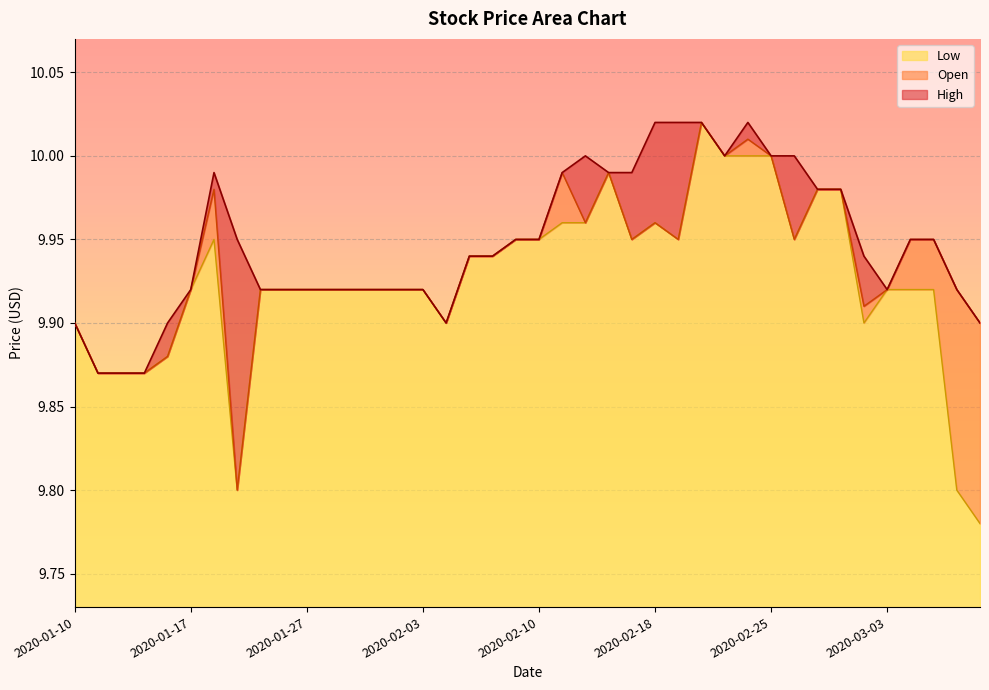

Reading left to right, what are all the values shown in this chart?

Open: 9.9	9.9	9.9	9.9	9.9	9.9	10.0	9.8	9.9	9.9	9.9	9.9	9.9	9.9	9.9	9.9	9.9	9.9	9.9	9.9	9.9	10.0	10.0	10.0	9.9	10.0	9.9	10.0	10.0	10.0	10.0	9.9	10.0	10.0	9.9	9.9	9.9	9.9	9.9	9.9
High: 9.9	9.9	9.9	9.9	9.9	9.9	10.0	9.9	9.9	9.9	9.9	9.9	9.9	9.9	9.9	9.9	9.9	9.9	9.9	9.9	9.9	10.0	10.0	10.0	10.0	10.0	10.0	10.0	10.0	10.0	10.0	10.0	10.0	10.0	9.9	9.9	9.9	9.9	9.9	9.9
Low: 9.9	9.9	9.9	9.9	9.9	9.9	9.9	9.8	9.9	9.9	9.9	9.9	9.9	9.9	9.9	9.9	9.9	9.9	9.9	9.9	9.9	10.0	10.0	10.0	9.9	10.0	9.9	10.0	10.0	10.0	10.0	9.9	10.0	10.0	9.9	9.9	9.9	9.9	9.8	9.8